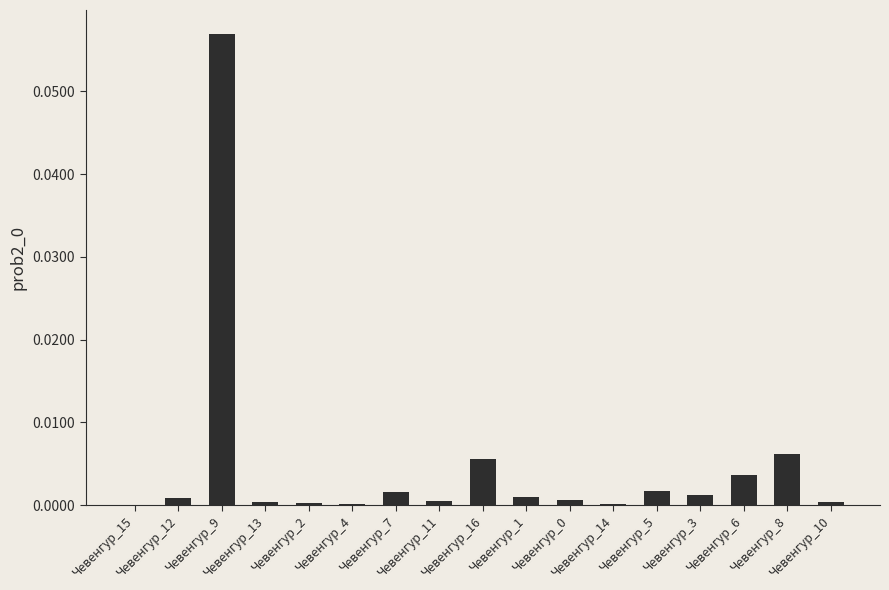

At which category does the chart reach its peak across all series?

Чевенгур_9